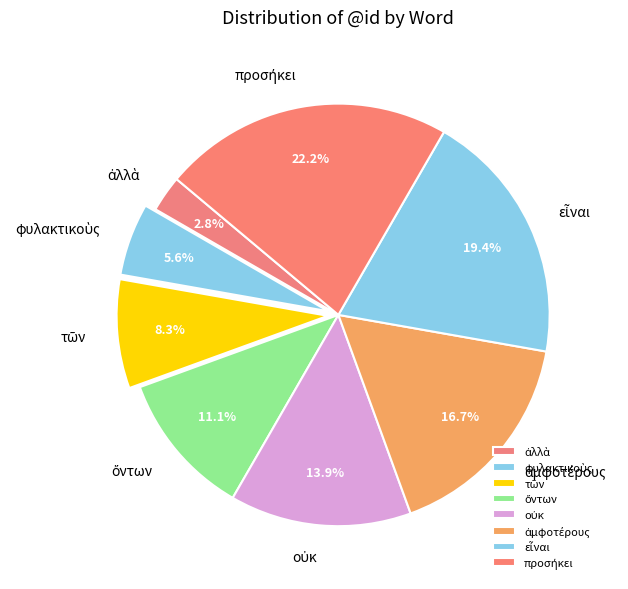

Is there a majority slice in this chart?

No